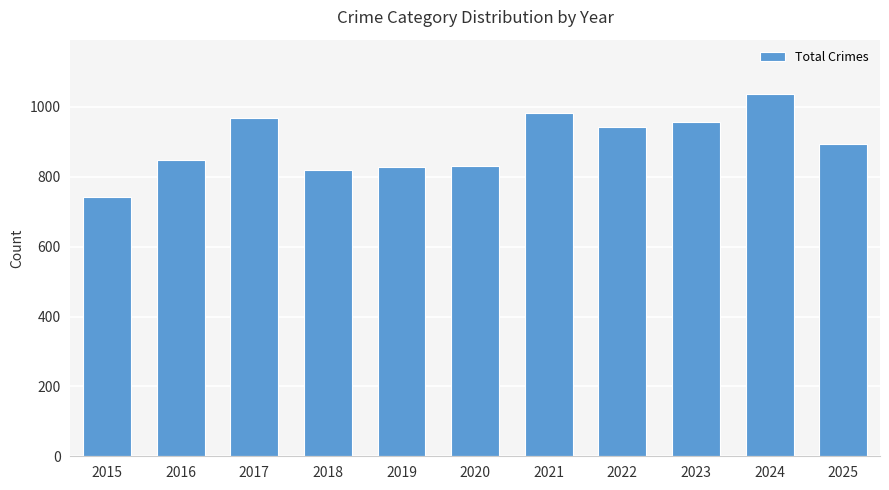

What is the greatest value displayed?

1037